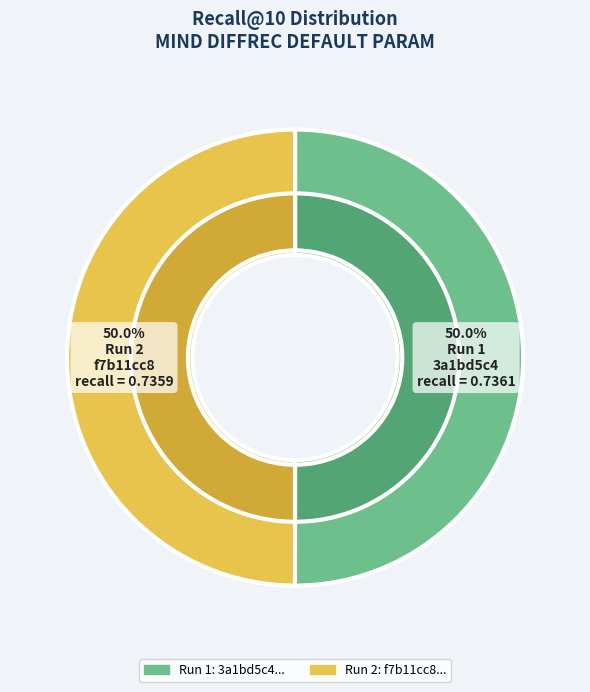

How many segments does this pie chart have?

2